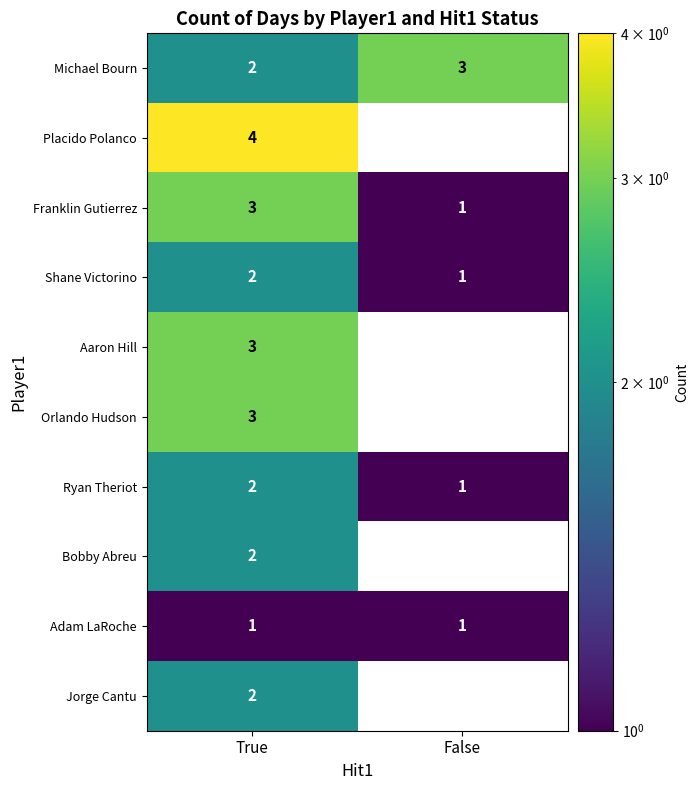

The value of Franklin Gutierrez at False is 1. True or false?

True